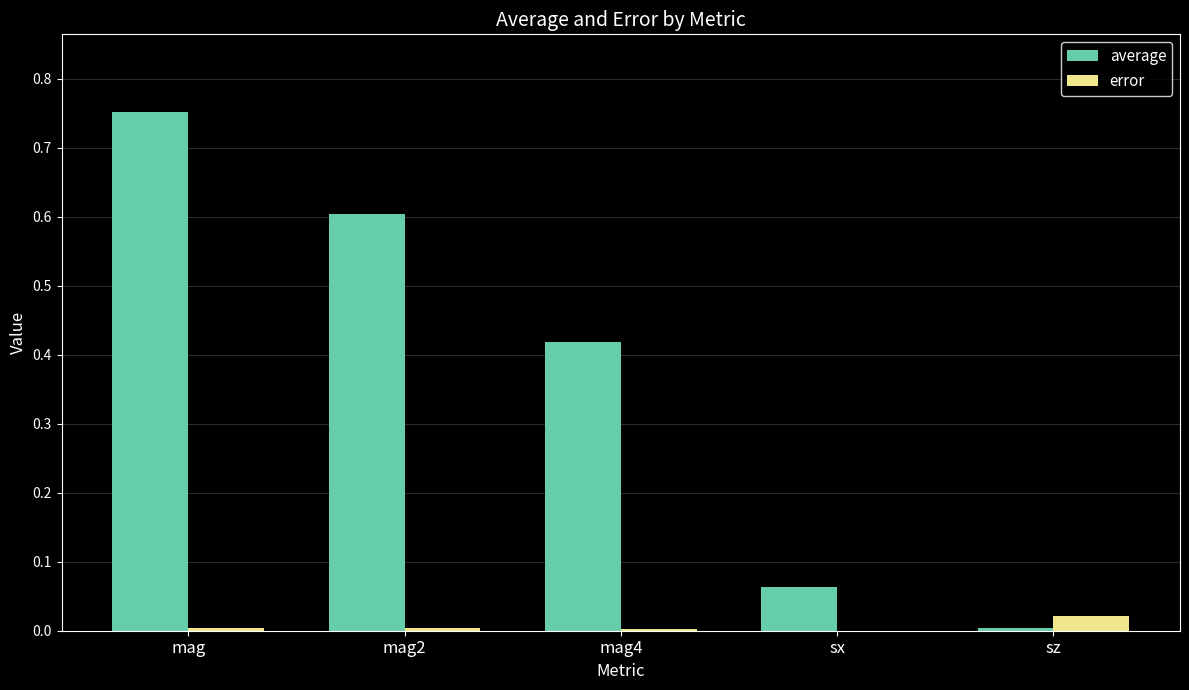

Are the bars grouped side by side (vs. stacked)?

Yes